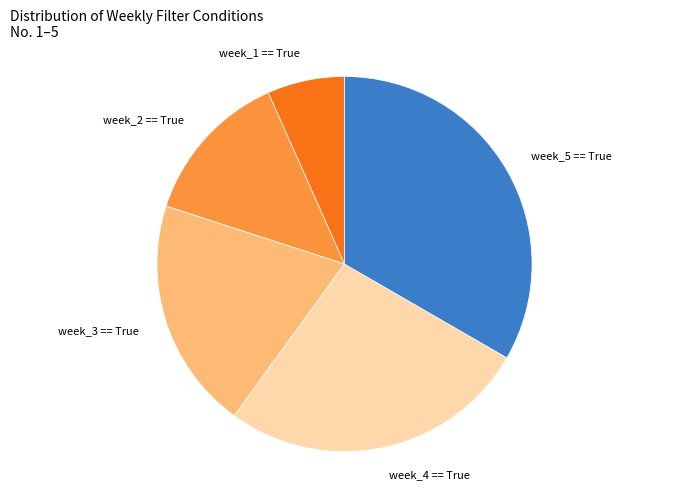

Does any single category account for the majority?

No